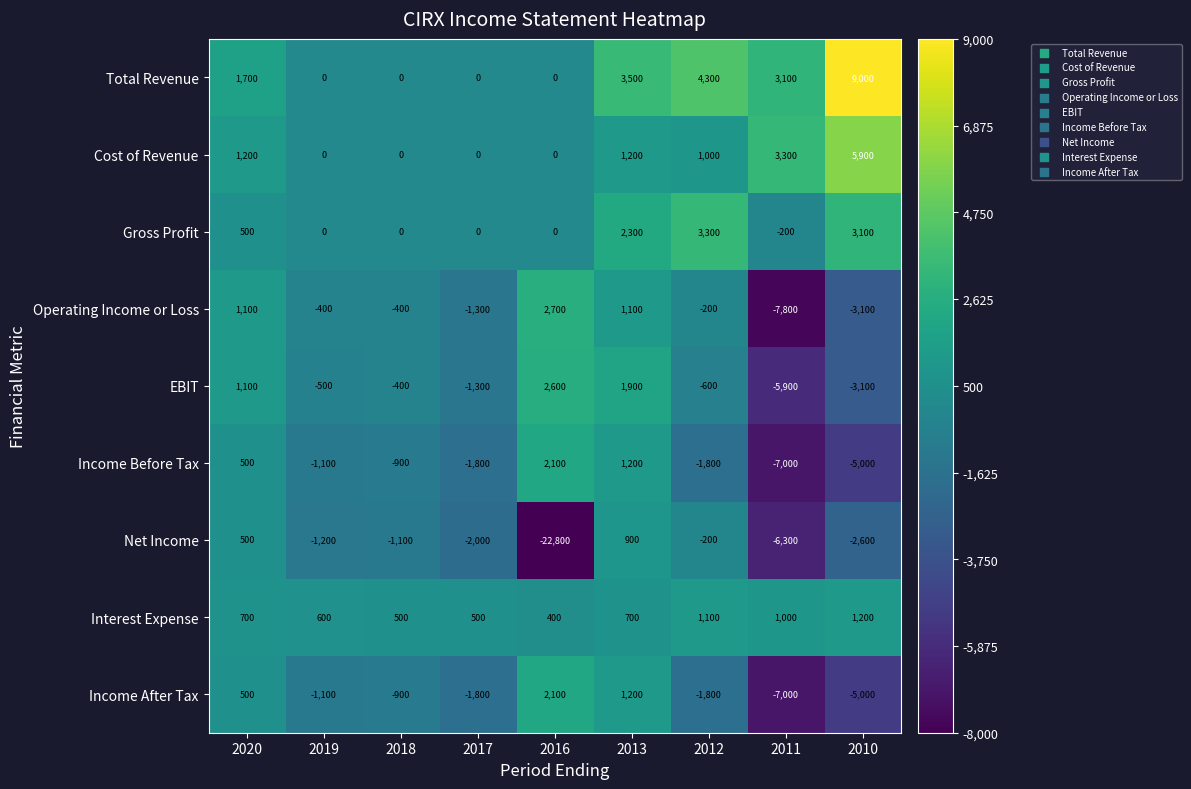

Is it true that Gross Profit equals -1071 at 2017?

False